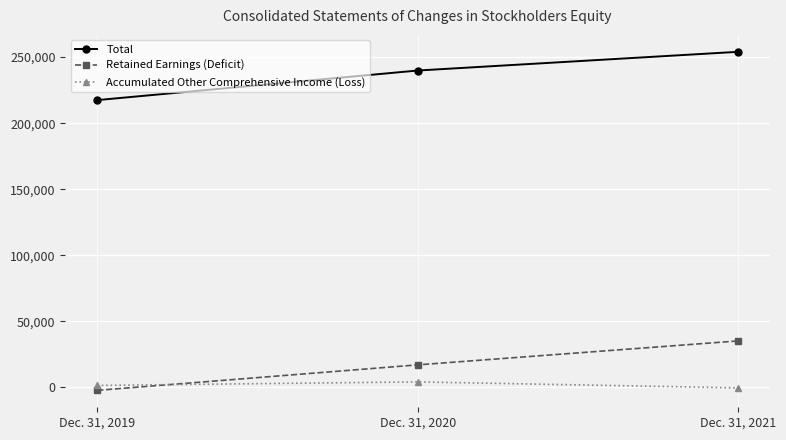

The Total series shows 254005 at Dec. 31, 2021. True or false?

True